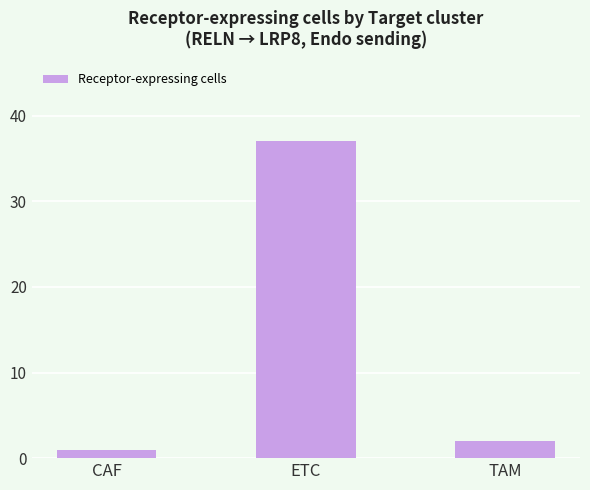

Where does the data first go above 2?

ETC